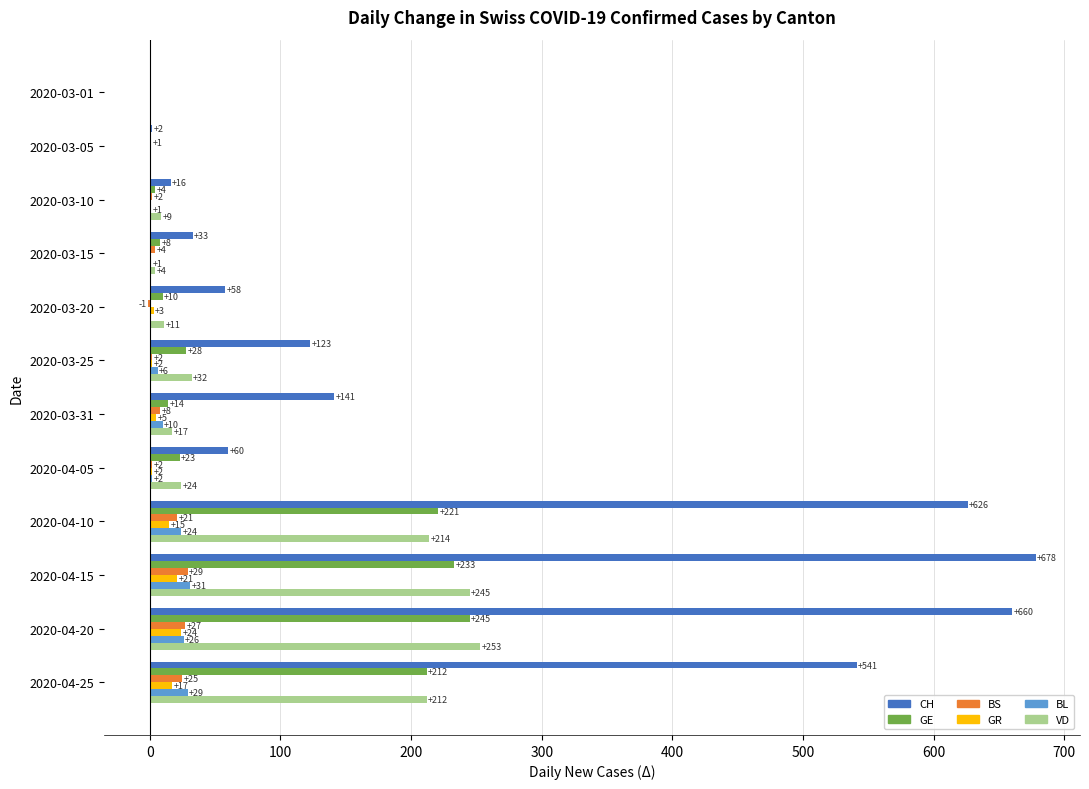

Is the value of BS at 2020-03-10 greater than the value of BL at 2020-03-05?

Yes